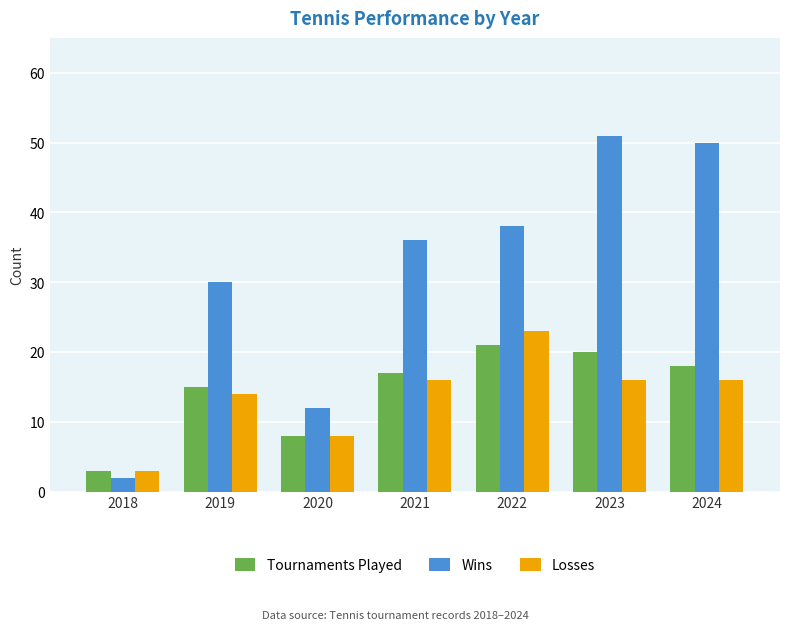

What is the lowest value of the Losses series?

3